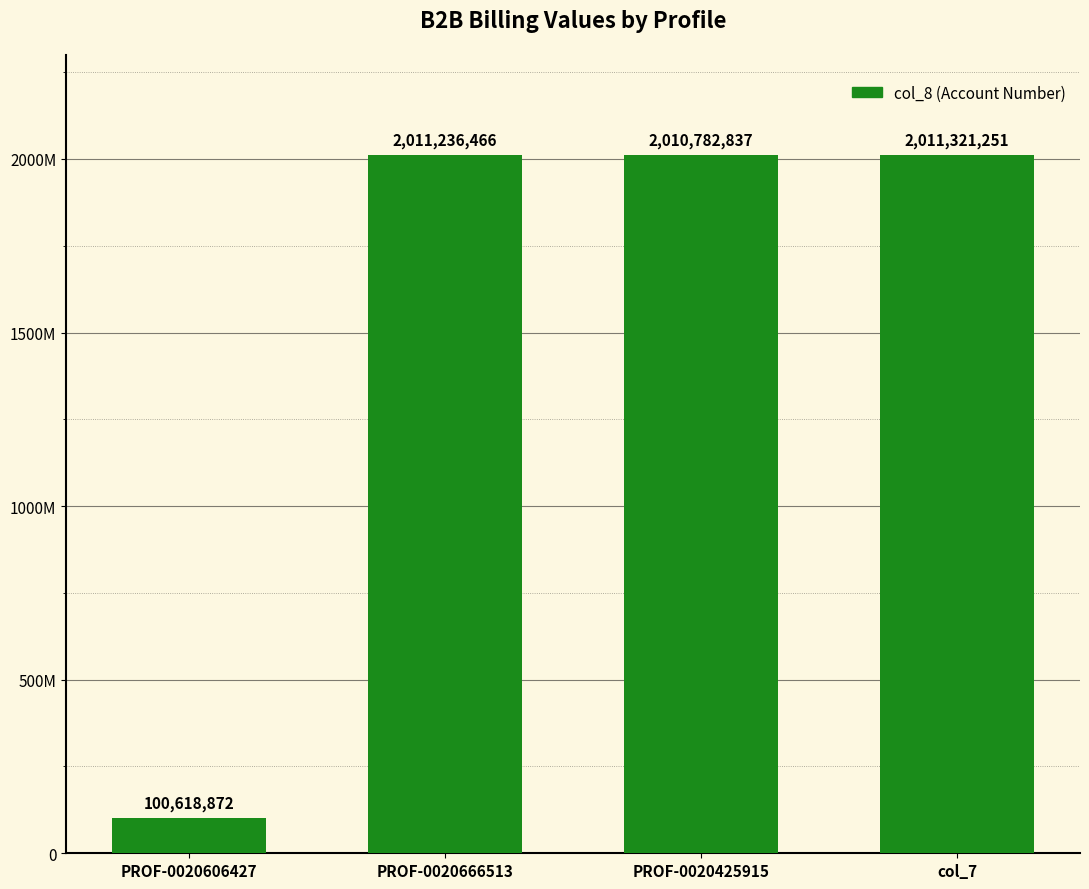

At which label is the value closest to 1055970061?

PROF-0020425915